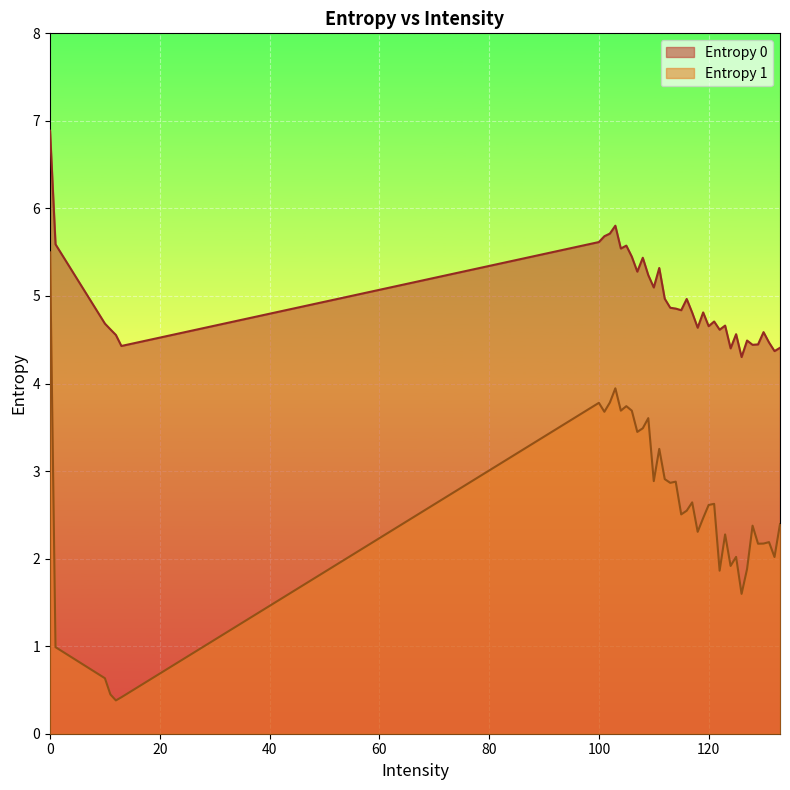

How many data points in Entropy 1 are above 2?

28